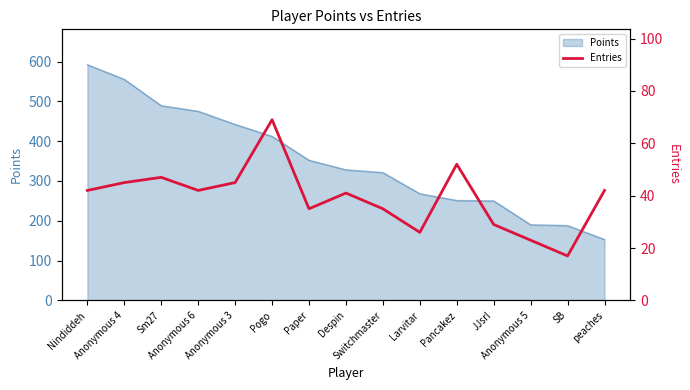

At which category does the chart reach its minimum across all series?

SB